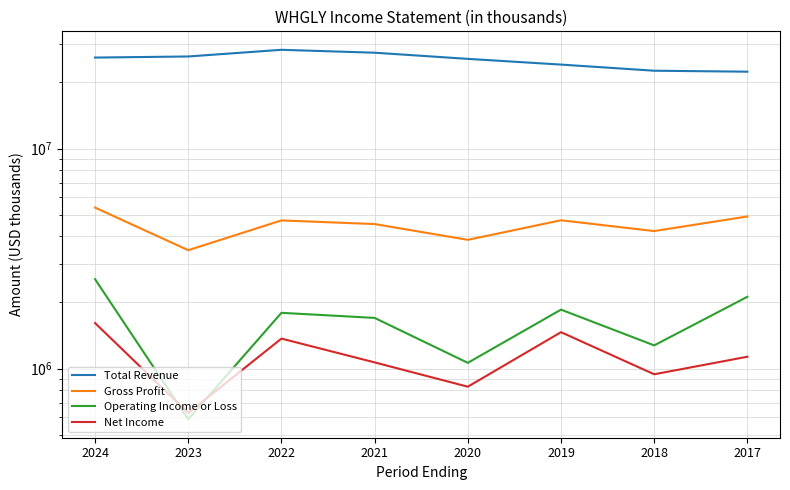

Which has a higher value, 2020 or 2021?

2021